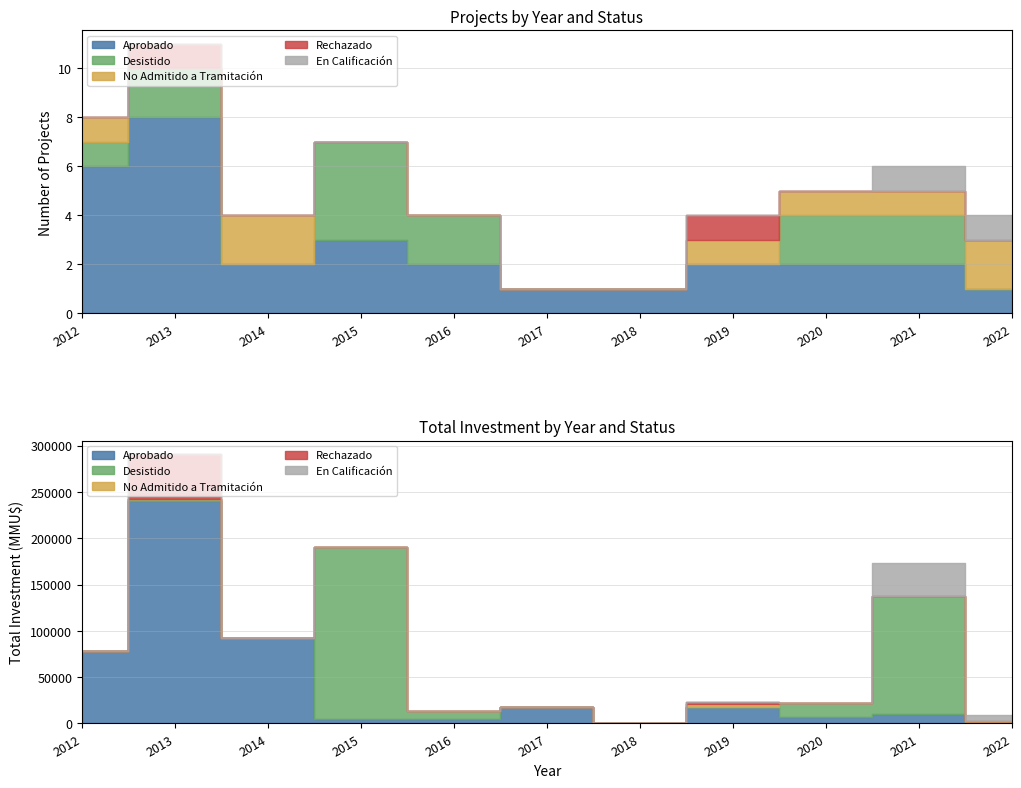

Which series has the widest spread of values?

Aprobado